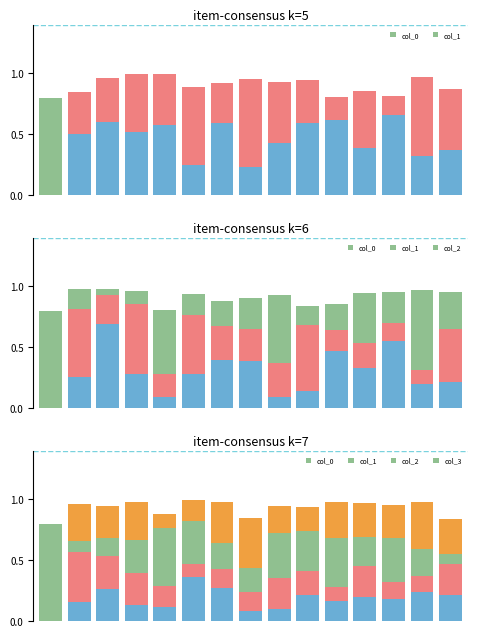

True or false: col_3 has a value of 0.2 at 1.

False